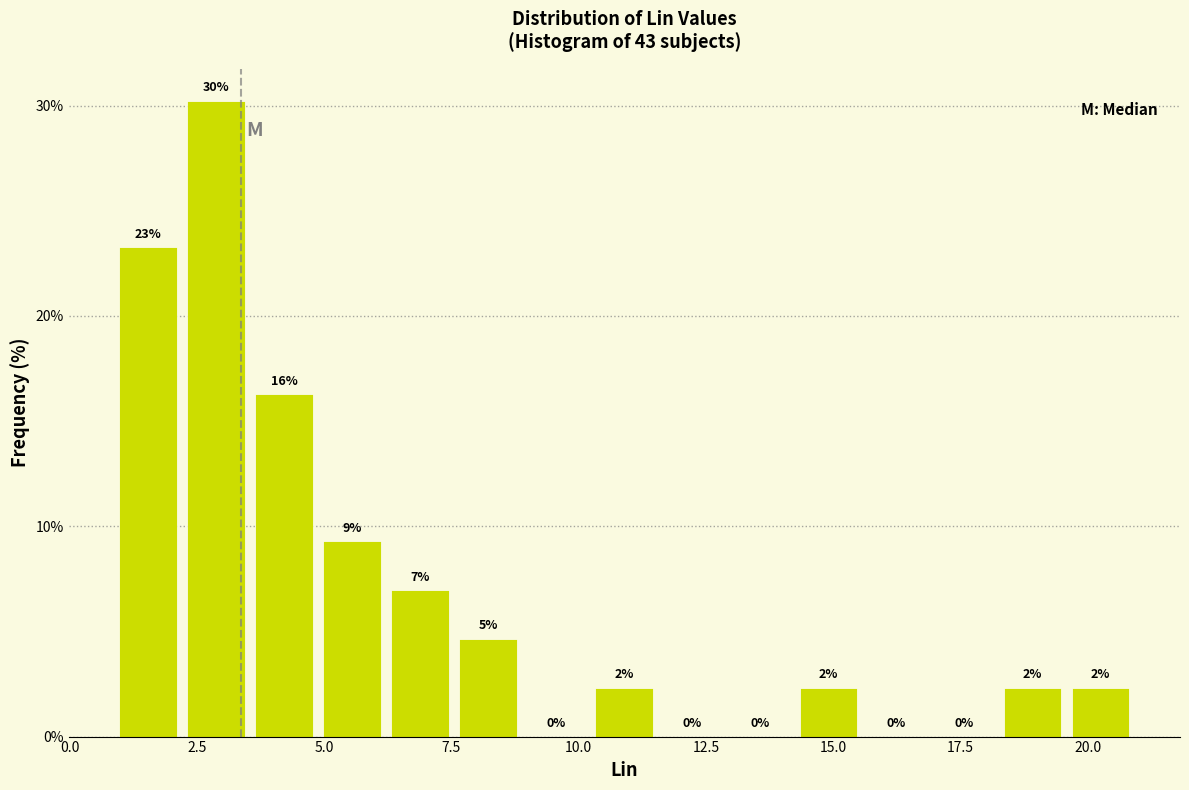

Read against the x-axis, roughly where is the centre of the tallest bar?

3.0